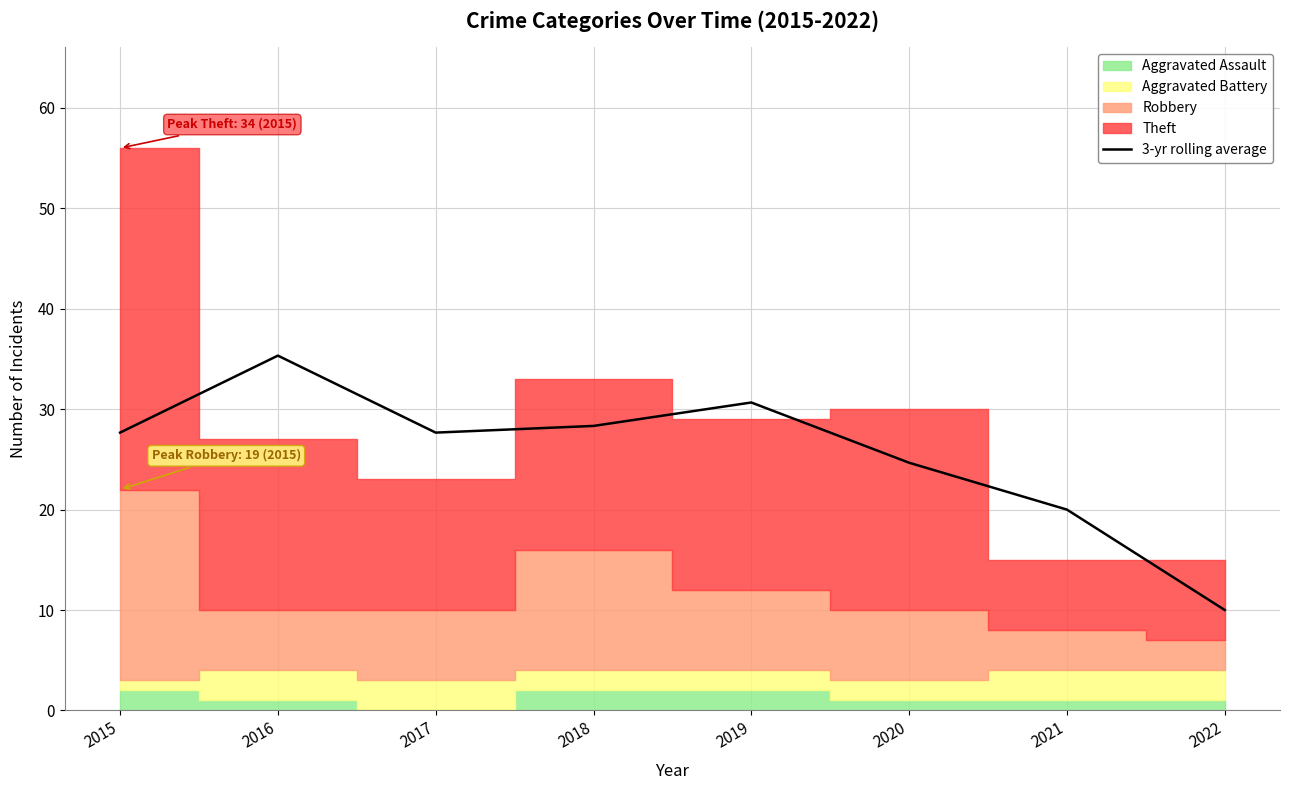

How many points are higher than both their immediate neighbors (excluding endpoints)?

2